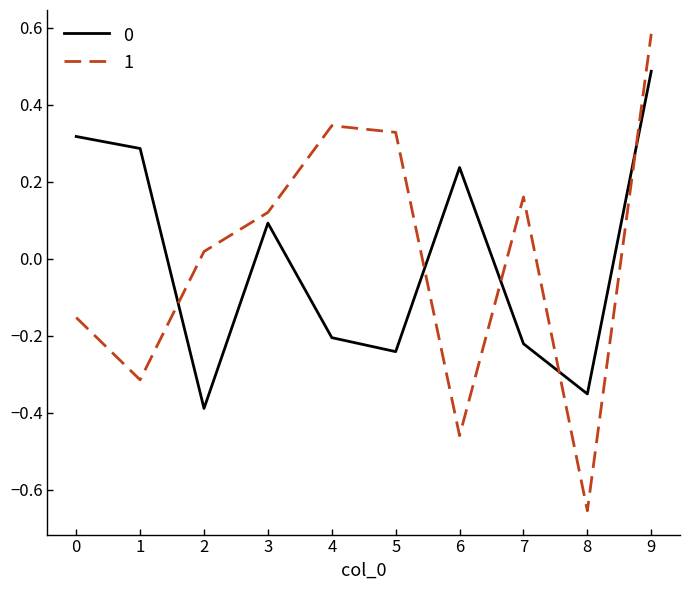

In 1, how many points are higher than both neighbors (excluding endpoints)?

2